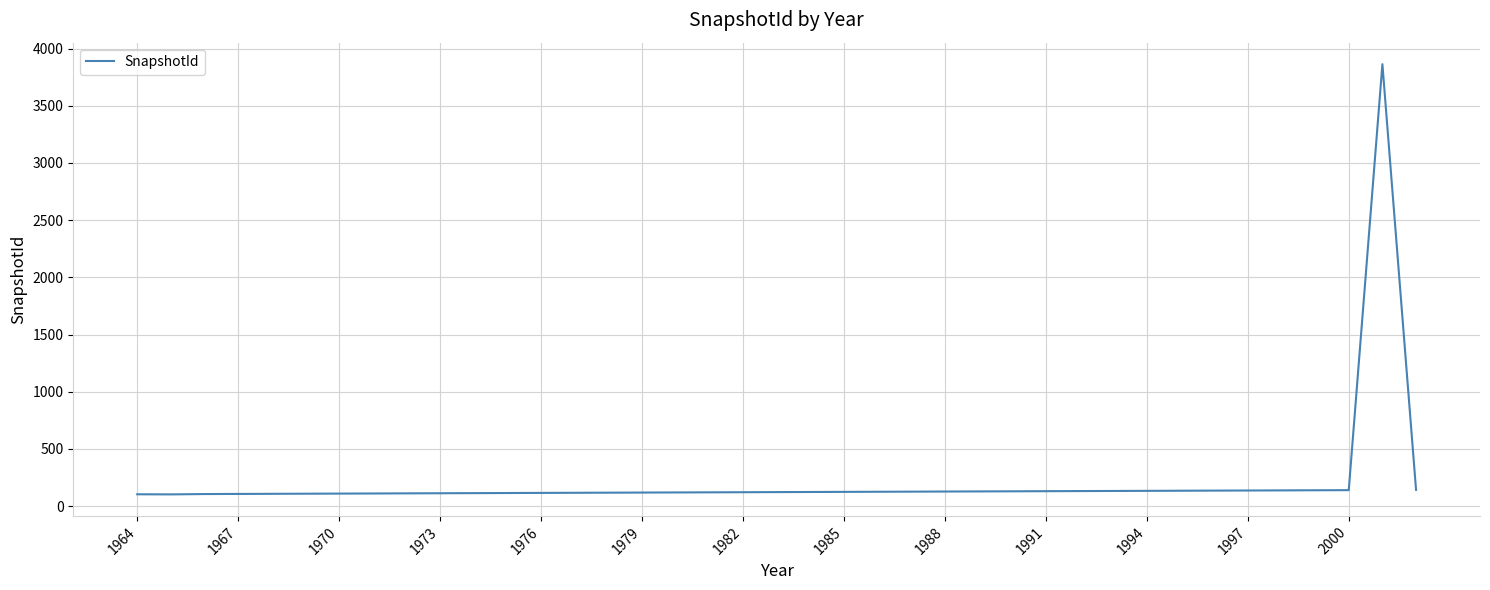

How many lines are shown in the chart?

1